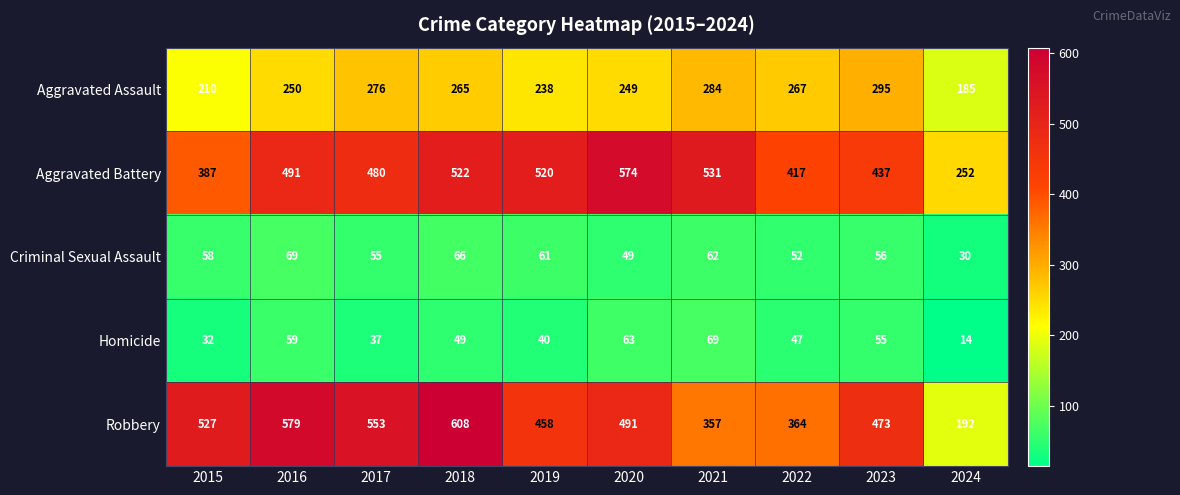

What is the sum of the Homicide values at 2020 and 2023?

118